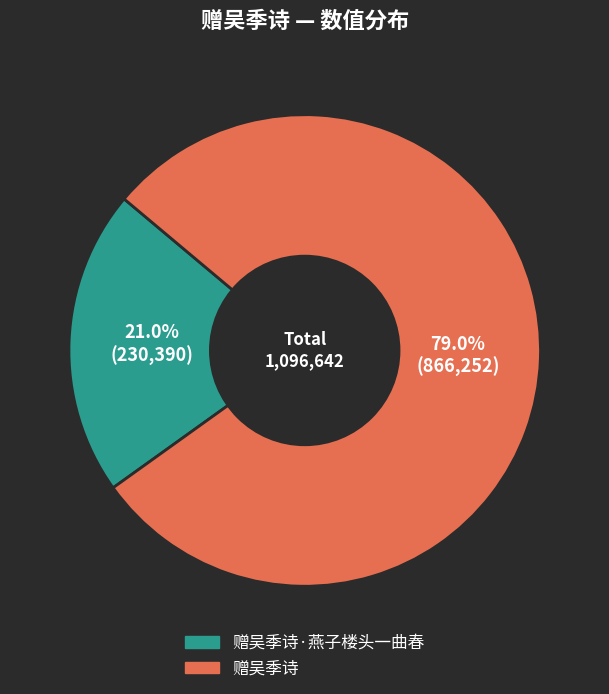

To the nearest percent, what is the combined percentage of 赠吴季诗·燕子楼头一曲春 and 赠吴季诗?

100%